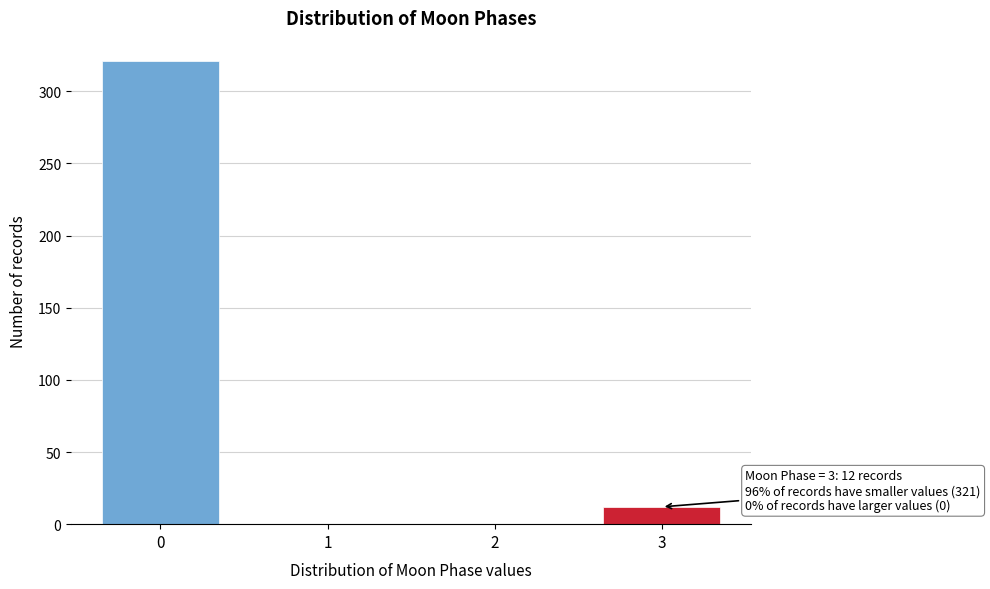

Reading left to right, what are all the values shown in this chart?

0=321	1=0	2=0	3=12